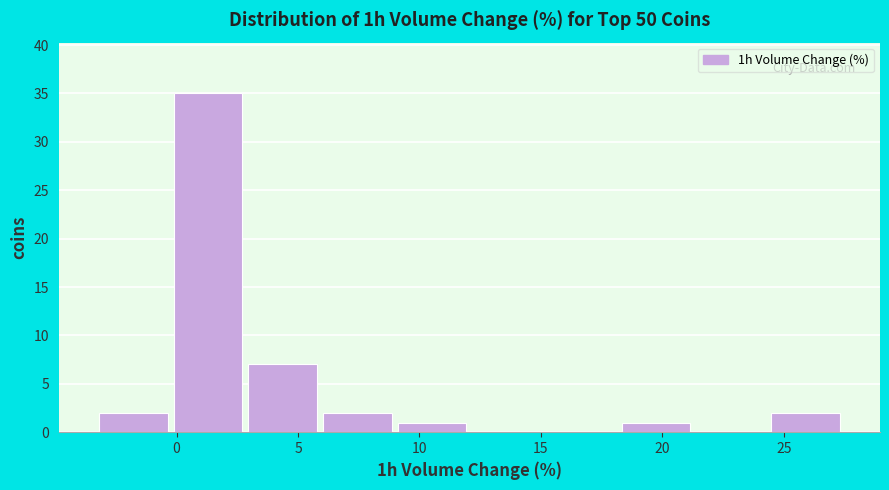

Reading left to right, transcribe this chart: for each bar, give the range it covers on the x-axis and its height. Neither the bar edges nor the heights are printed on the chart, so give them approximately, as read against the axes.

-3.5 to 0.0: 2
0.0 to 3.0: 35
3.0 to 6.0: 7
6.0 to 9.0: 2
9.0 to 12.0: 1
12.0 to 15.0: 0
15.0 to 18.0: 0
18.0 to 21.5: 1
21.5 to 24.5: 0
24.5 to 27.5: 2